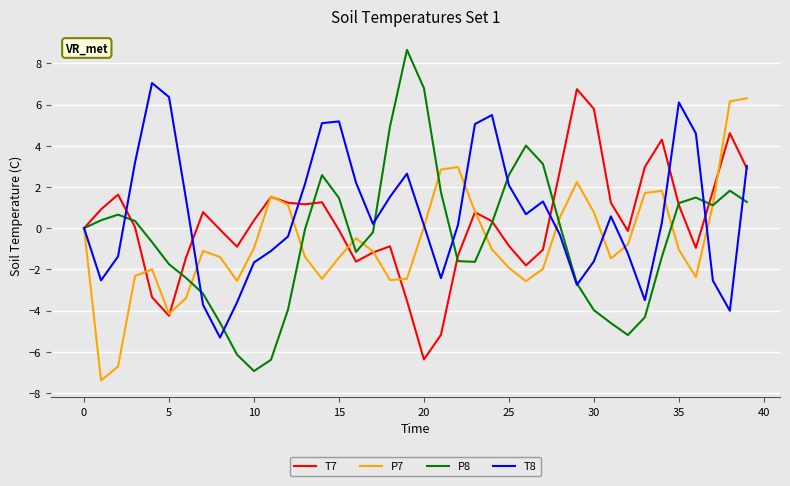

What is the smallest value displayed?

-7.4